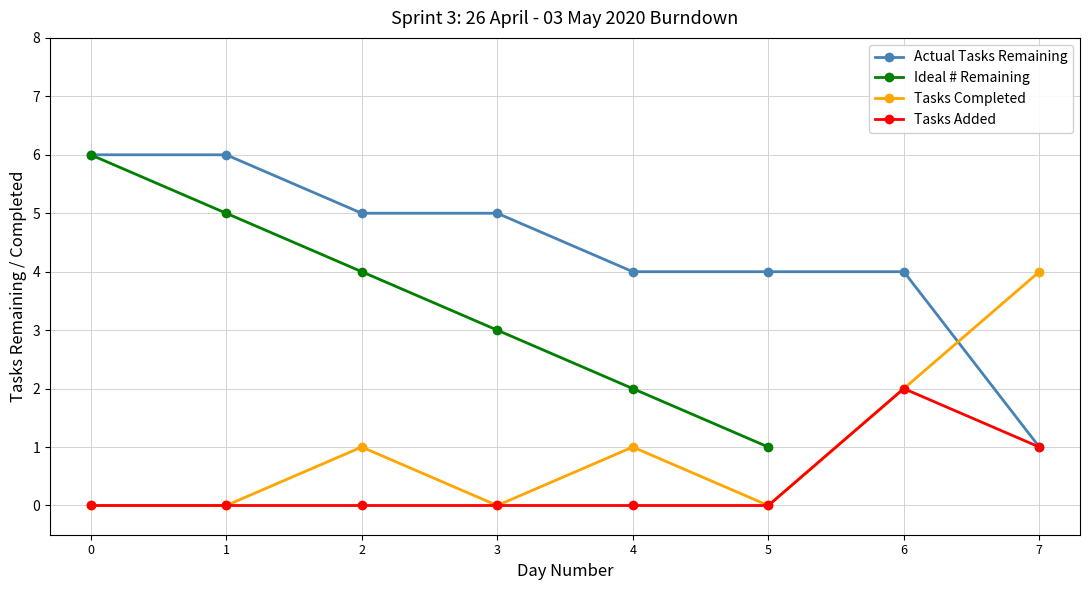

The chart shows a value of 1 at 3. True or false?

False